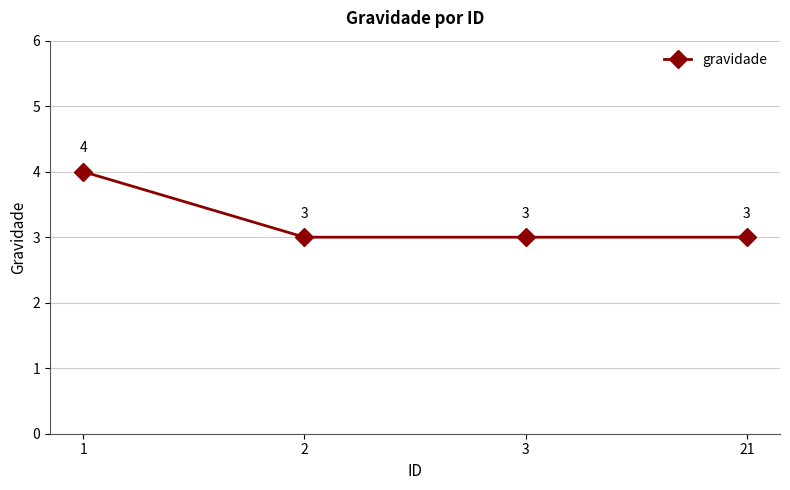

What is the approximate value at 3?

3